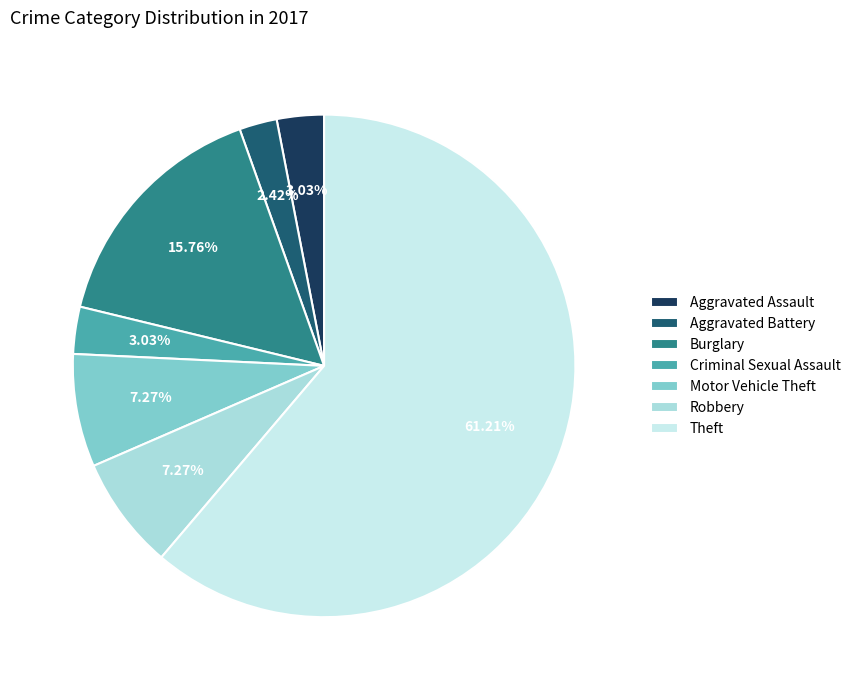

How many segments does this pie chart have?

7